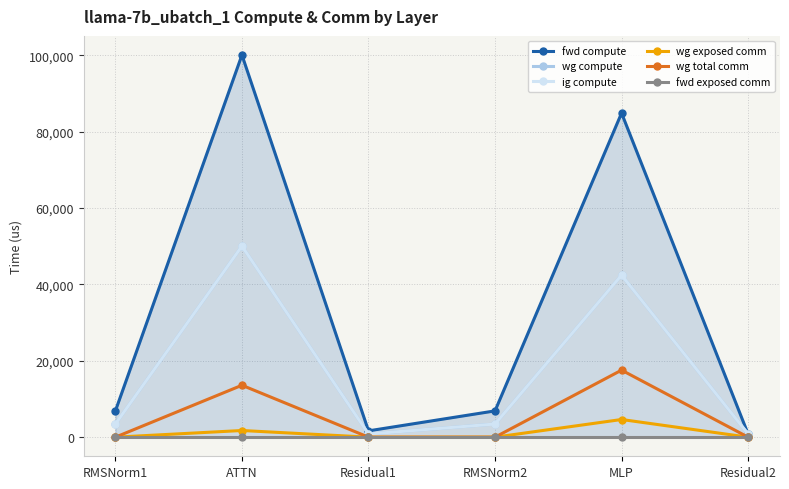

Reading left to right, what are all the values shown in this chart?

fwd compute: 6881.2	100053.8	1651.5	6881.2	84846.1	825.8
wg compute: 3440.6	50026.9	825.8	3440.6	42423.1	825.8
ig compute: 3440.6	50026.9	825.8	3440.6	42423.1	825.8
wg exposed comm: 0.0	1744.8	0.0	0.0	4625.6	0.0
wg total comm: 0.0	13591.5	0.0	0.0	17550.6	0.0
fwd exposed comm: 0.0	0.0	0.0	0.0	0.0	0.0